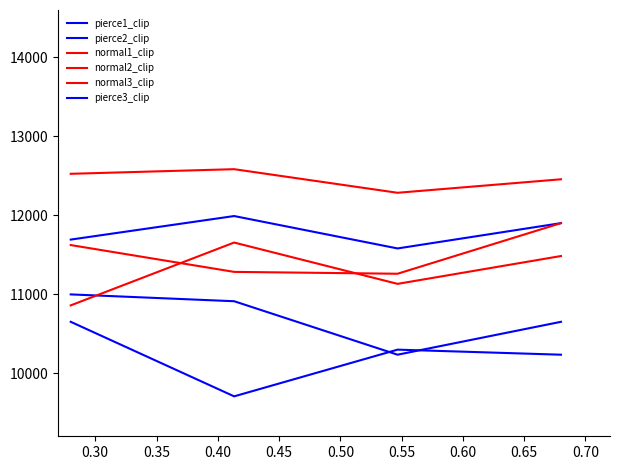

What is the difference between the maximum and minimum values in the pierce2_clip series?

763.9